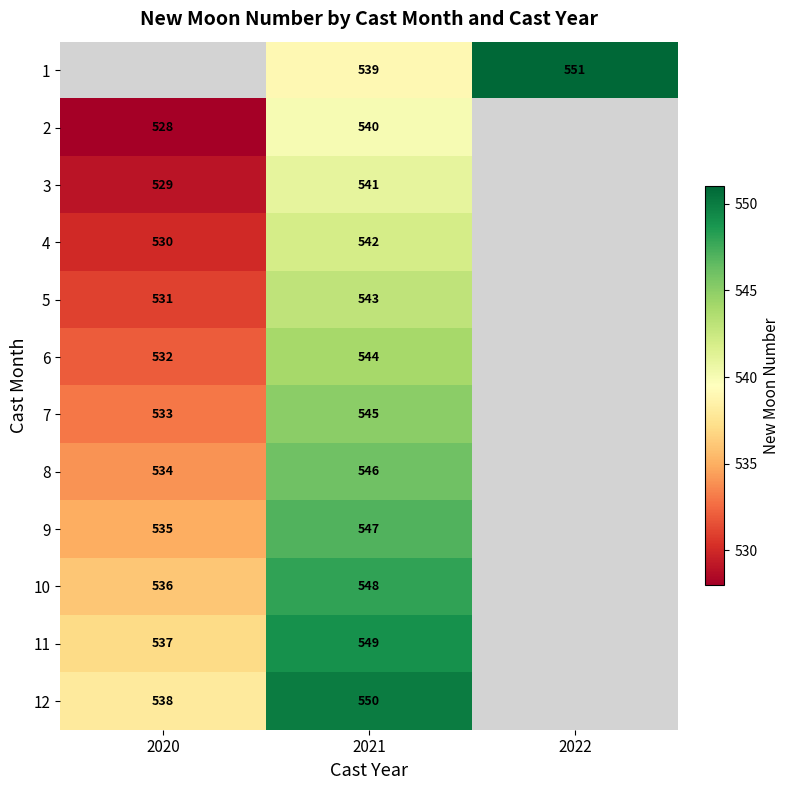

What is the spread (max minus min) of values at 2021?

11